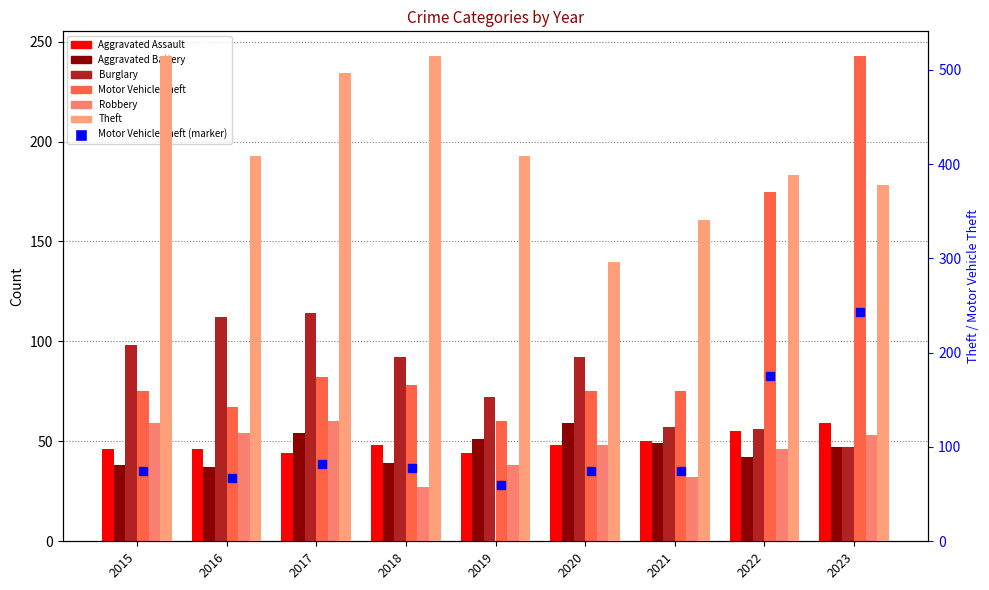

What is the difference between the maximum and minimum values in the Aggravated Assault series?

15